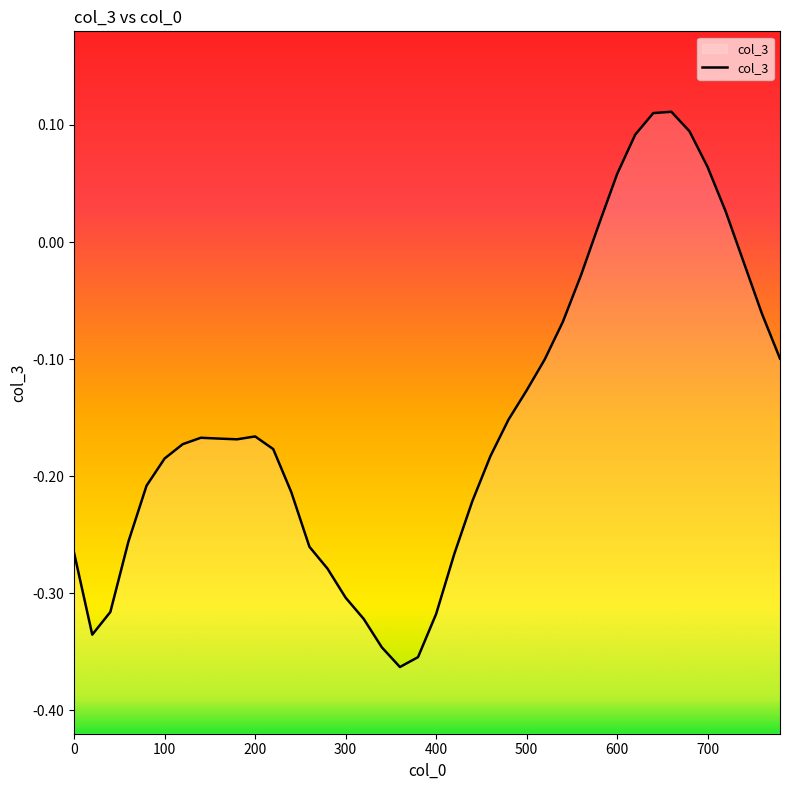

What is the value of the 35th point from the left?

0.1